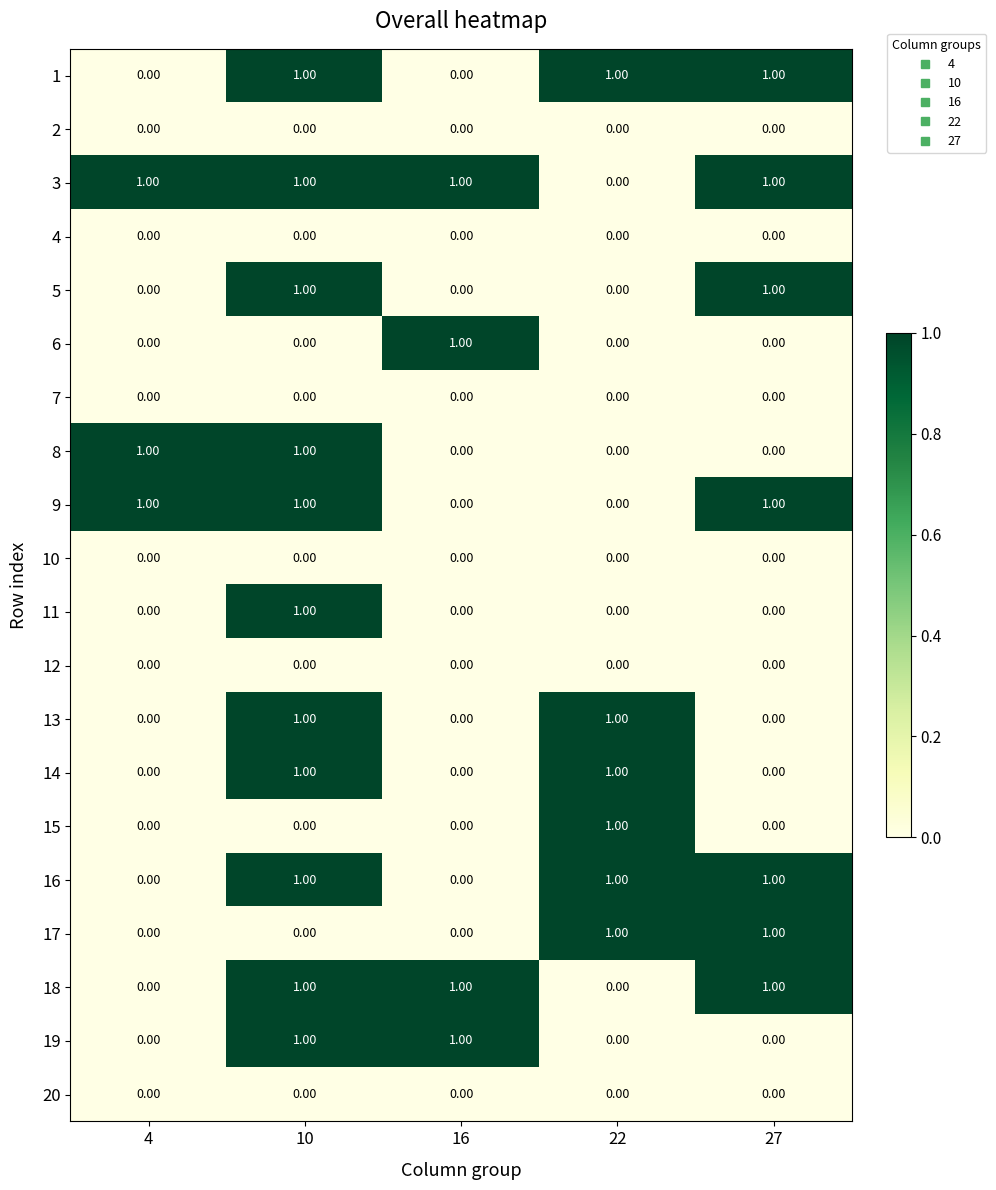

Is the value of 3 at 4 greater than the value of 7 at 16?

Yes